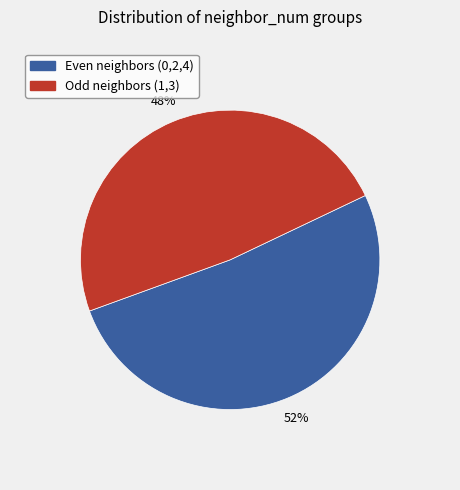

How many slices are in this pie chart?

2